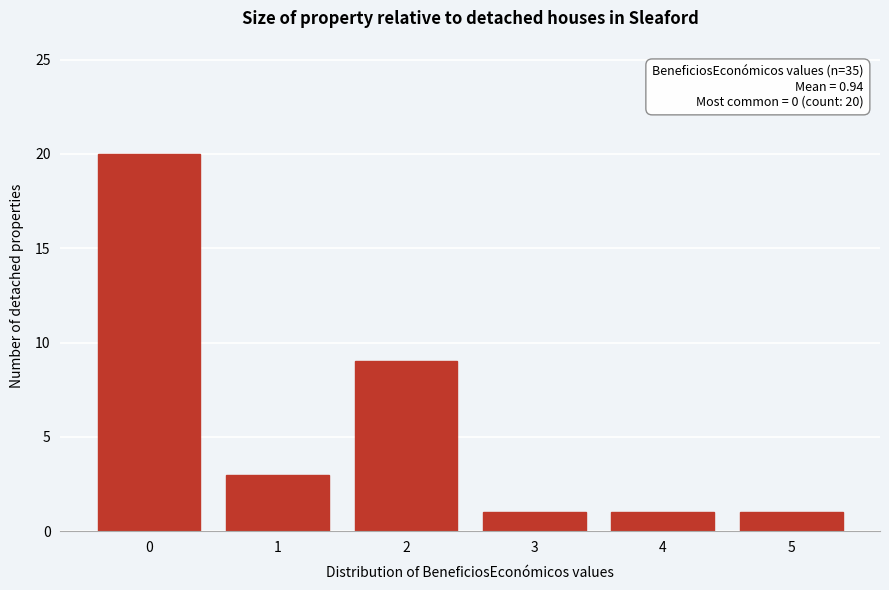

Reading left to right, what are all the values shown in this chart?

0=20	1=3	2=9	3=1	4=1	5=1